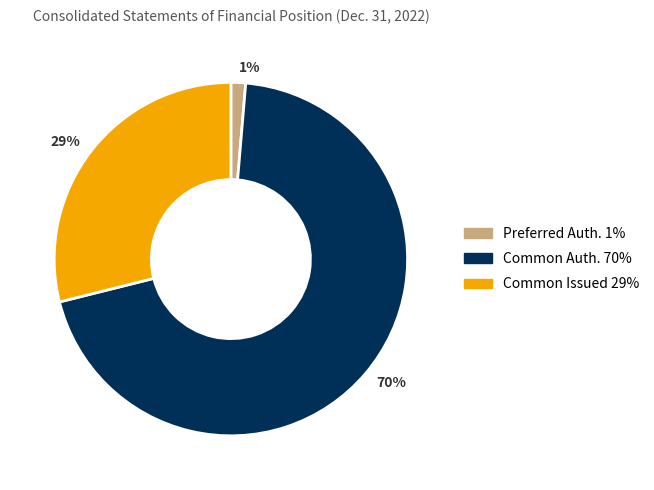

What percentage is the 29% slice, to the nearest percent?

29%